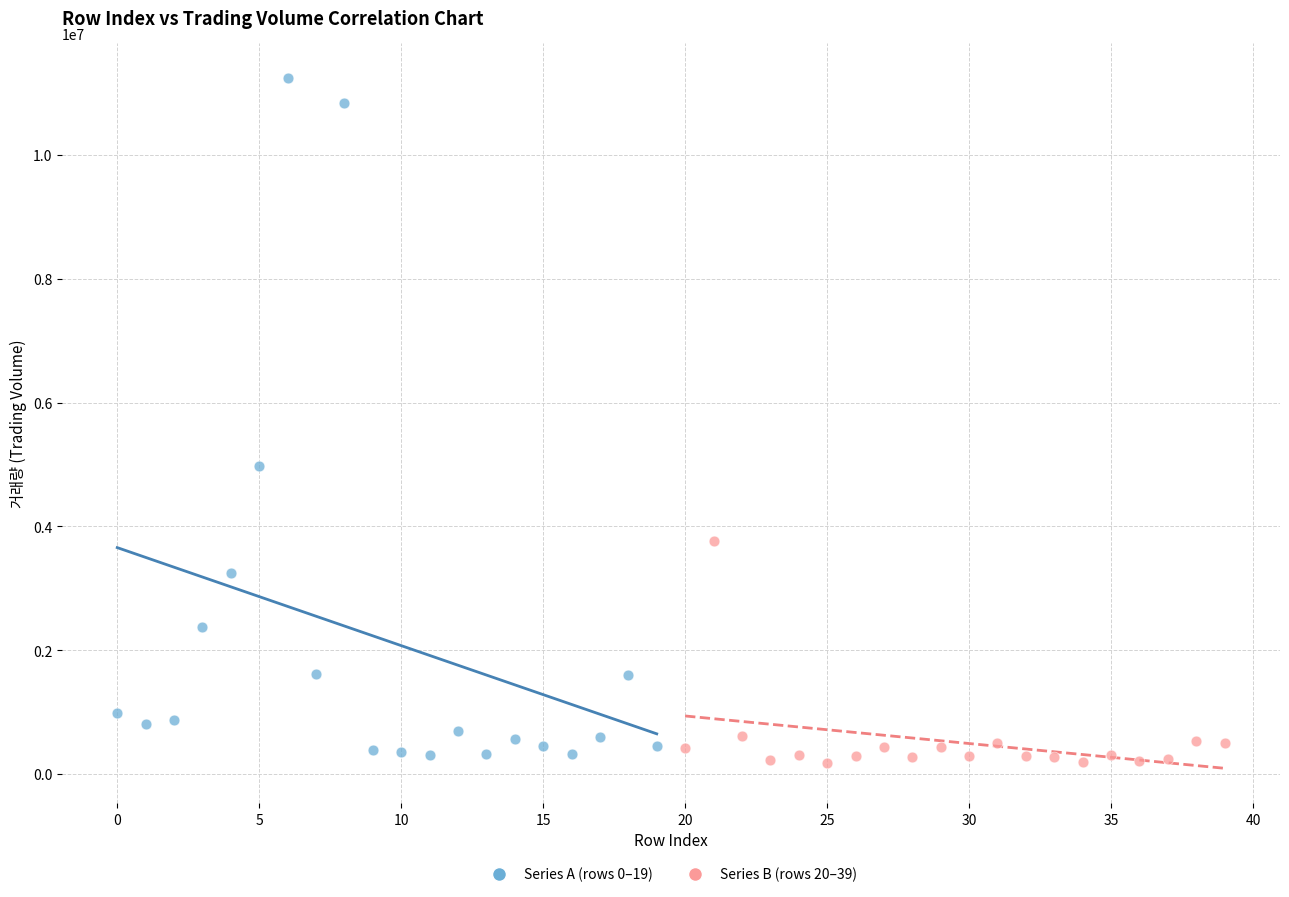

Which series has the widest spread of Y values?

Series A (rows 0–19)